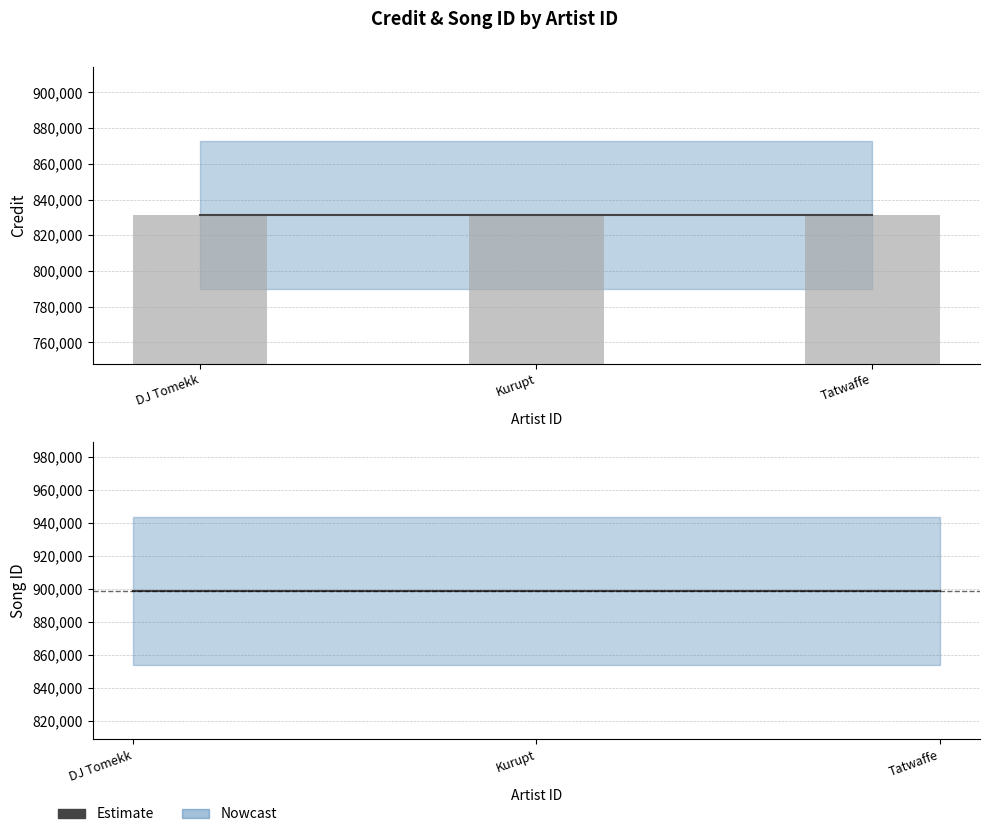

At how many categories does at least one series exceed 868912?

3